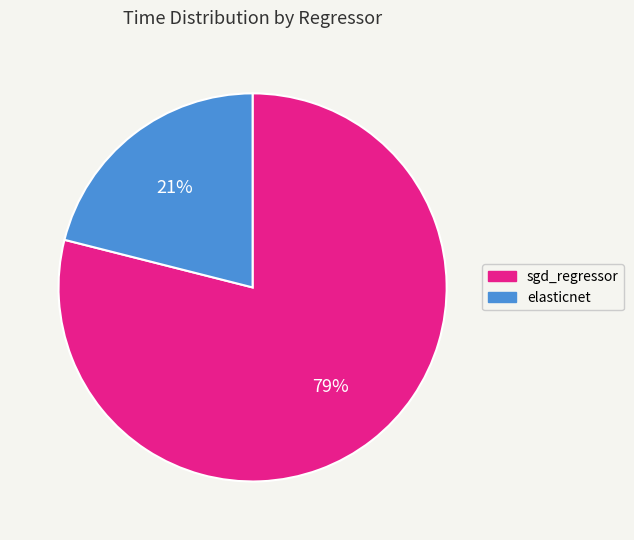

To the nearest percent, what percentage of the pie is elasticnet?

21%